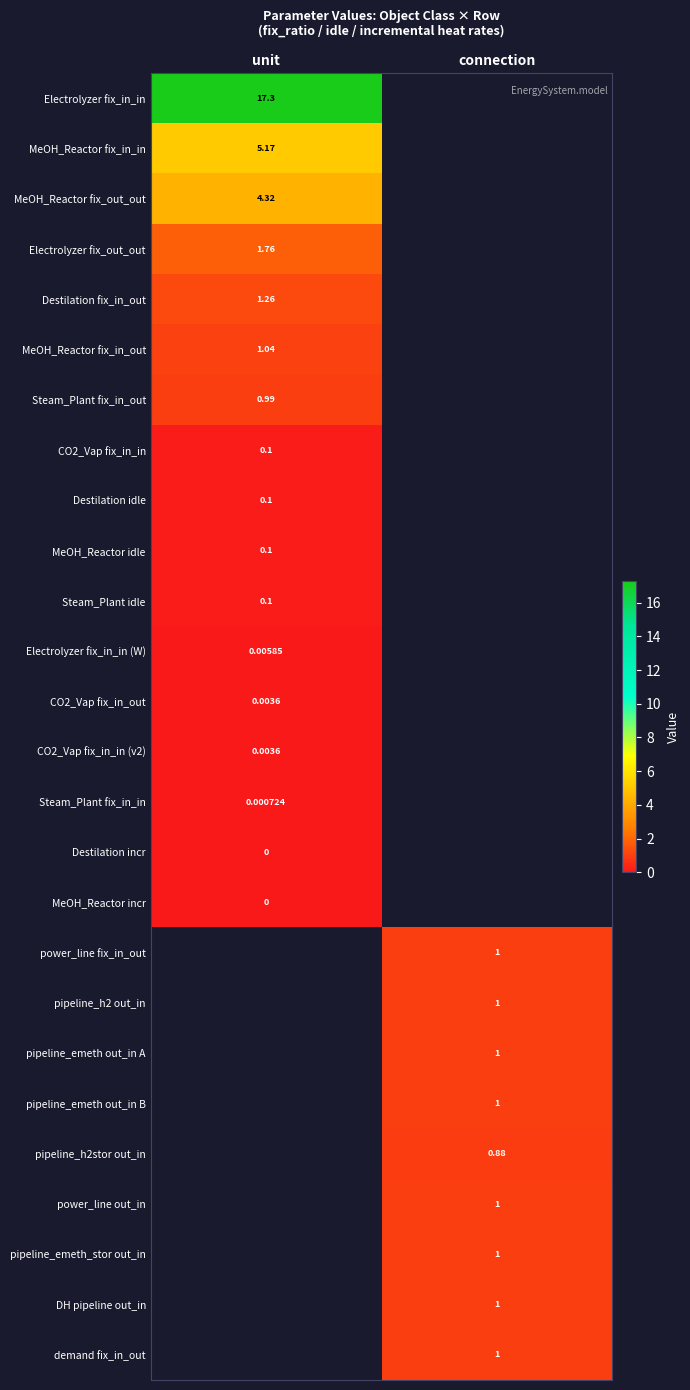

At how many categories does at least one series exceed 4?

1